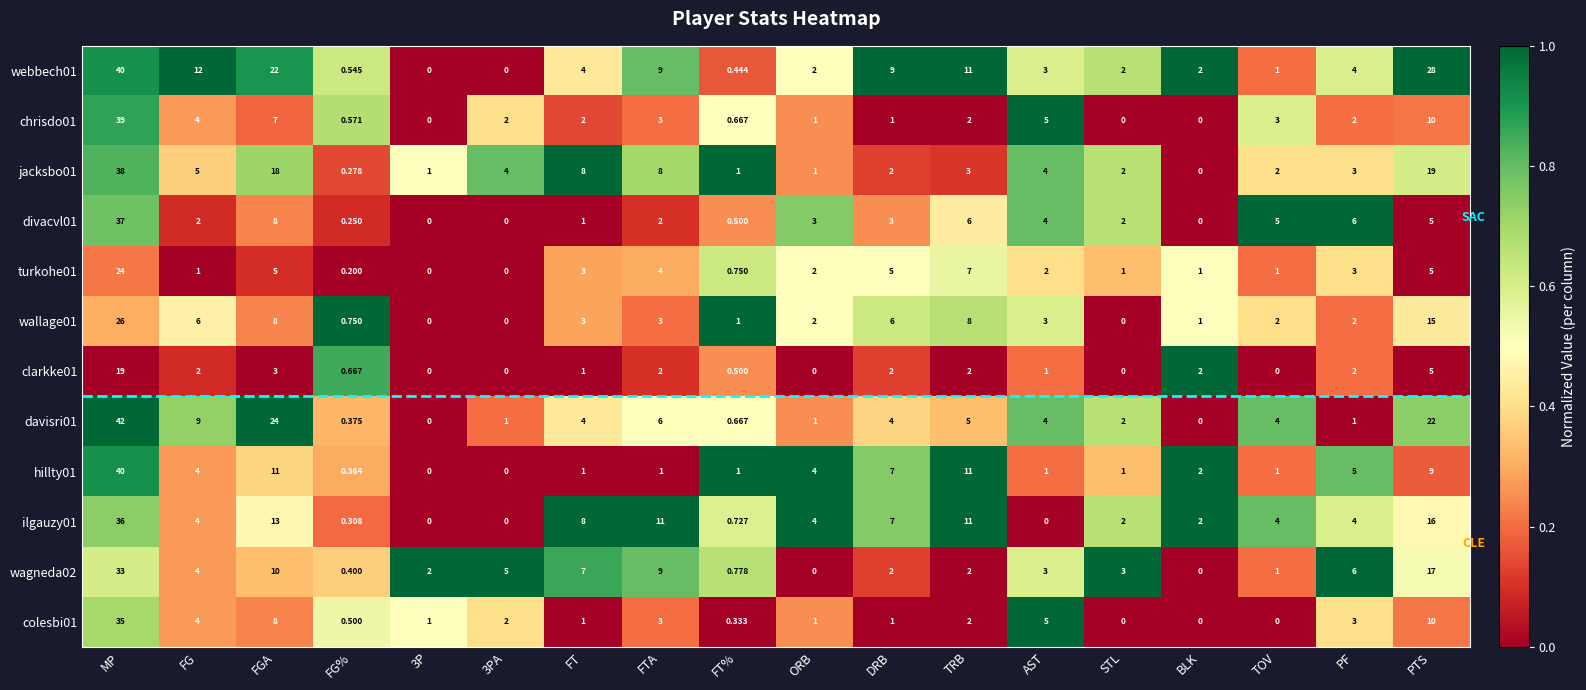

Where does the clarkke01 series first go above 2?

MP